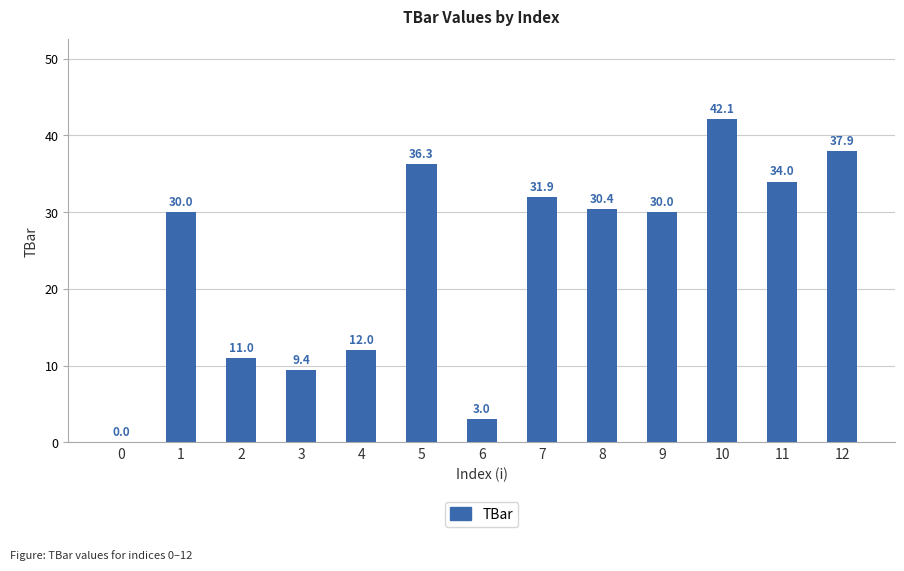

What is the sum of all values?

308.1